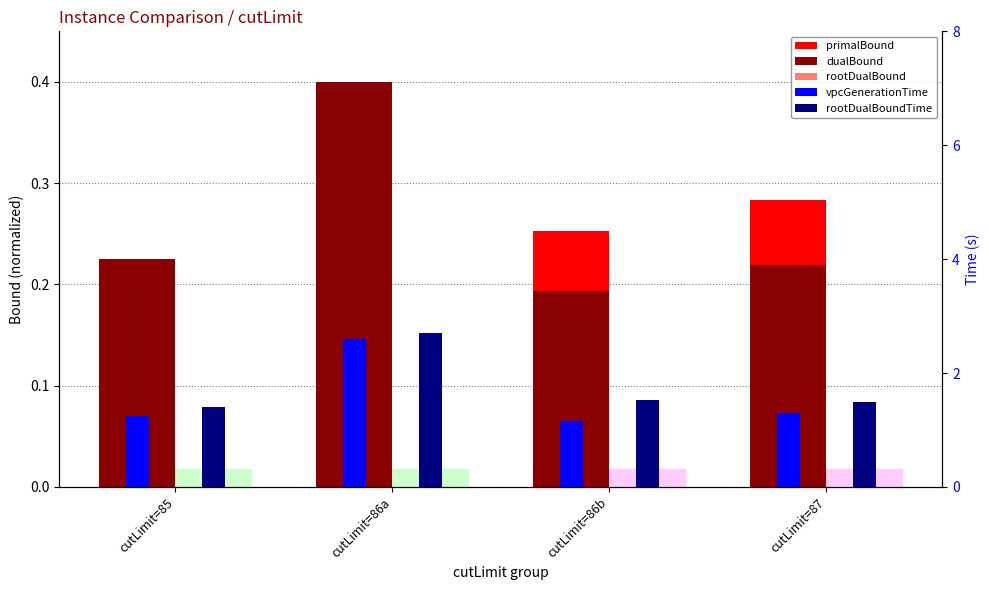

Where is vpcGenerationTime nearest to the value 1?

cutLimit=86b